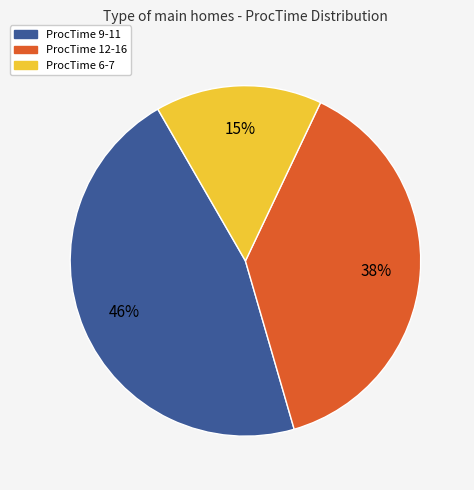

To the nearest percent, what is the difference between the largest and smallest slice percentages?

31%